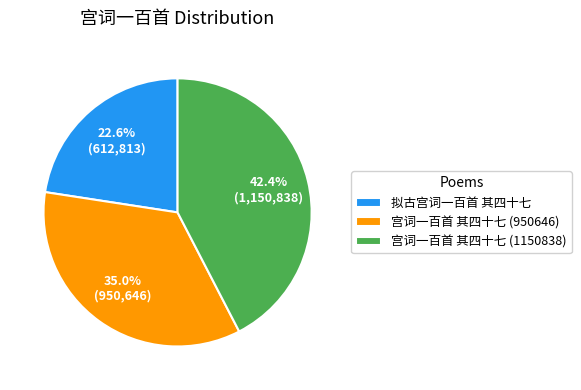

What is the largest slice in the pie chart?

宫词一百首 其四十七 (1150838)